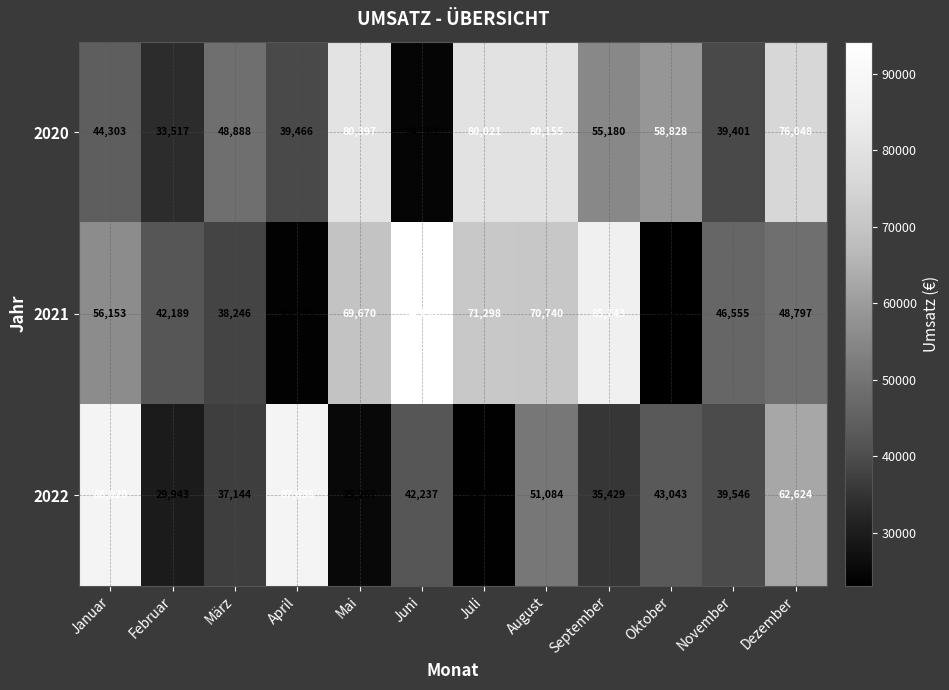

At which category is the sum across all series the highest?

August